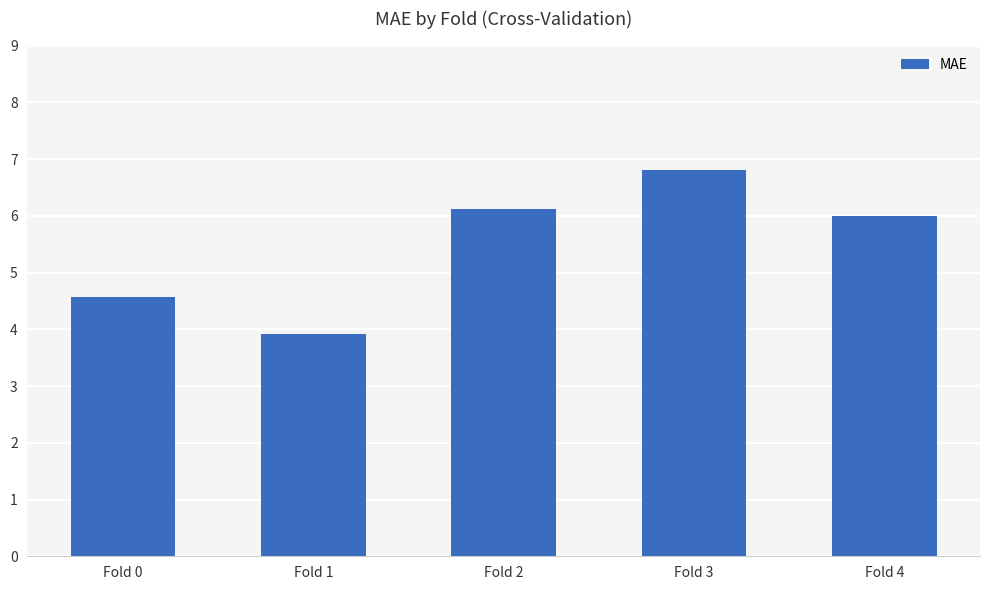

The chart shows a value of 3.9 at Fold 1. True or false?

True